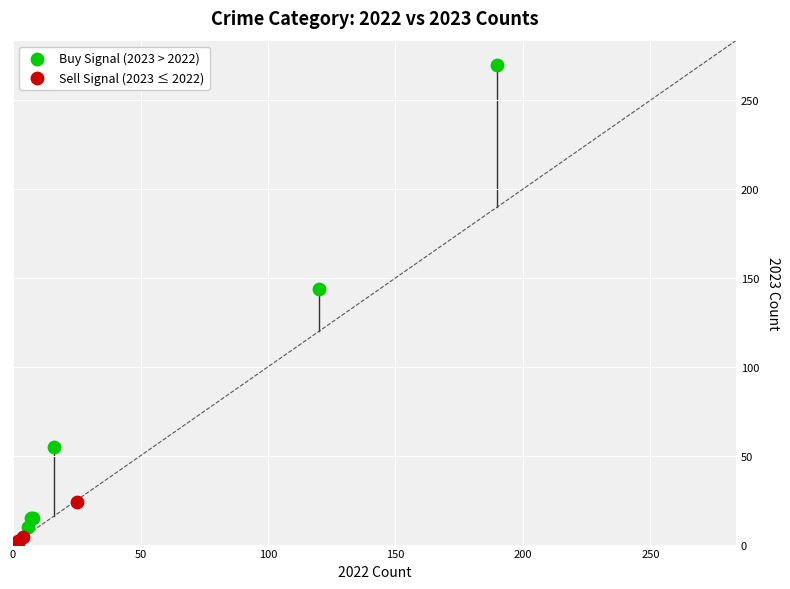

Which series reaches the minimum Y coordinate?

Sell Signal (2023 ≤ 2022)